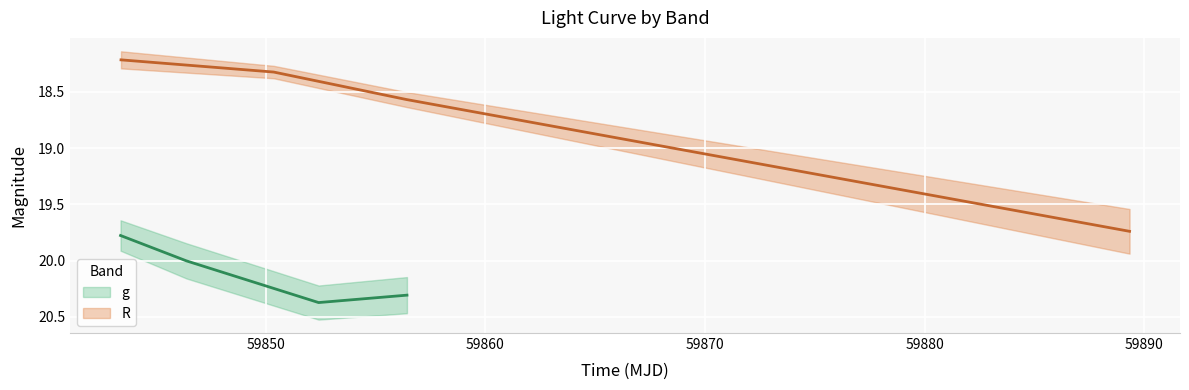

What is the average value of the g series?

20.1